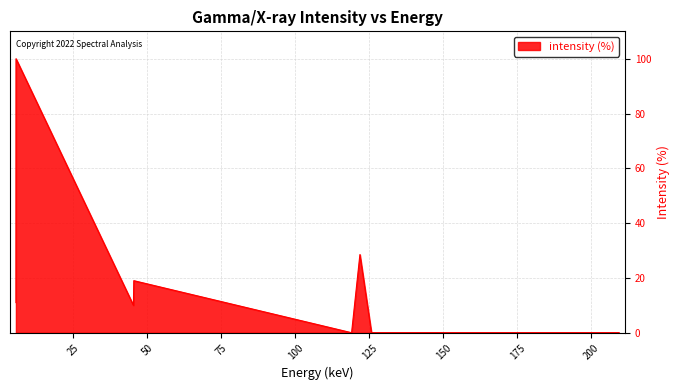

Does the chart display data point markers on the line(s)?

No